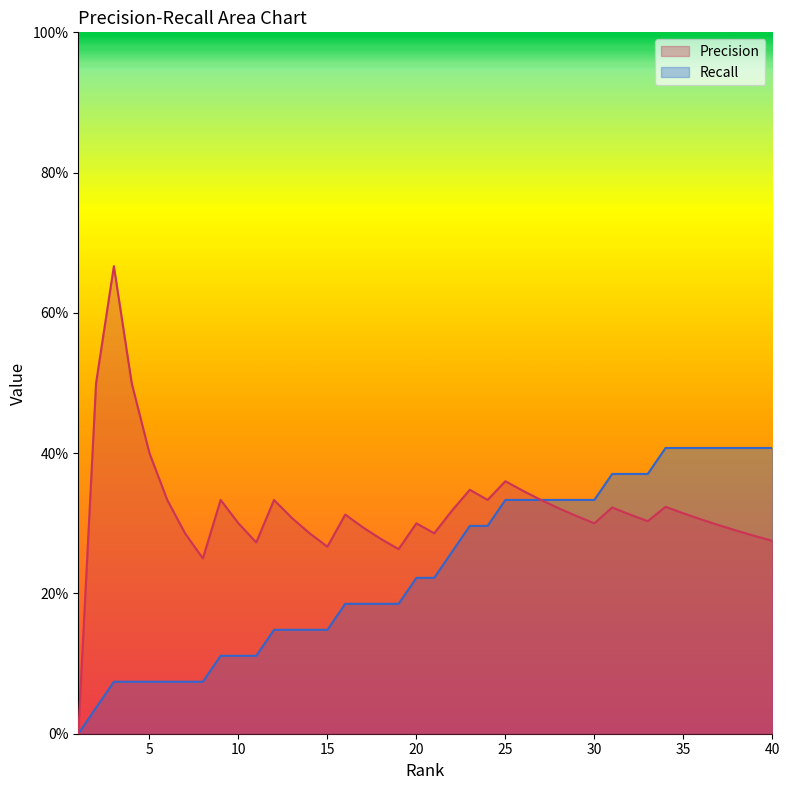

True or false: Recall and Precision intersect in this chart.

False